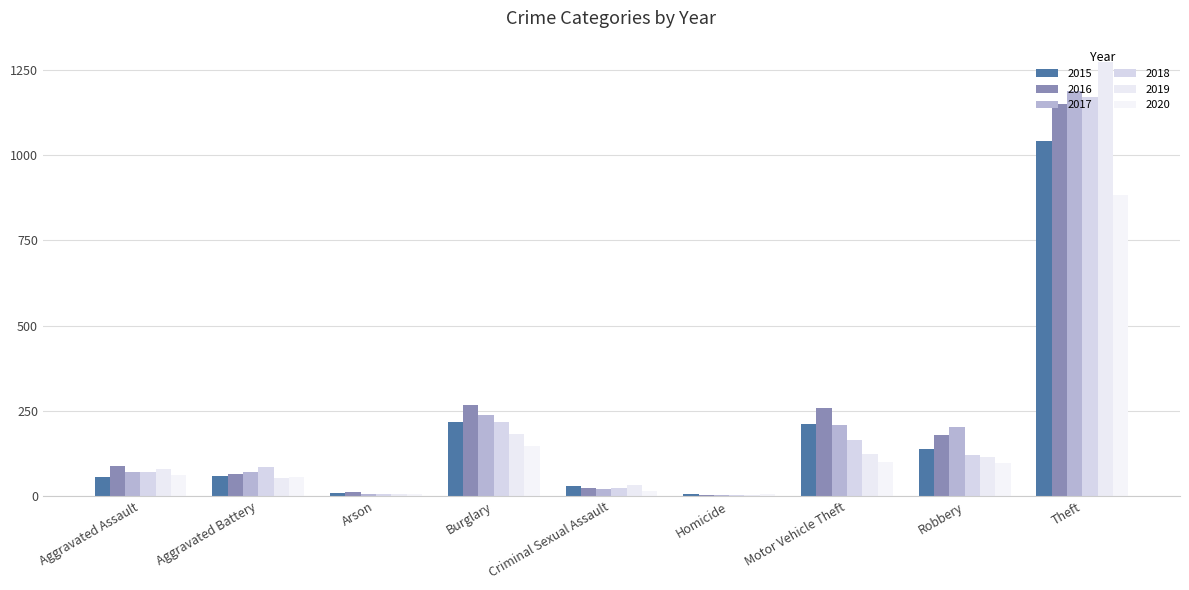

Count the number of categories in the chart.

9